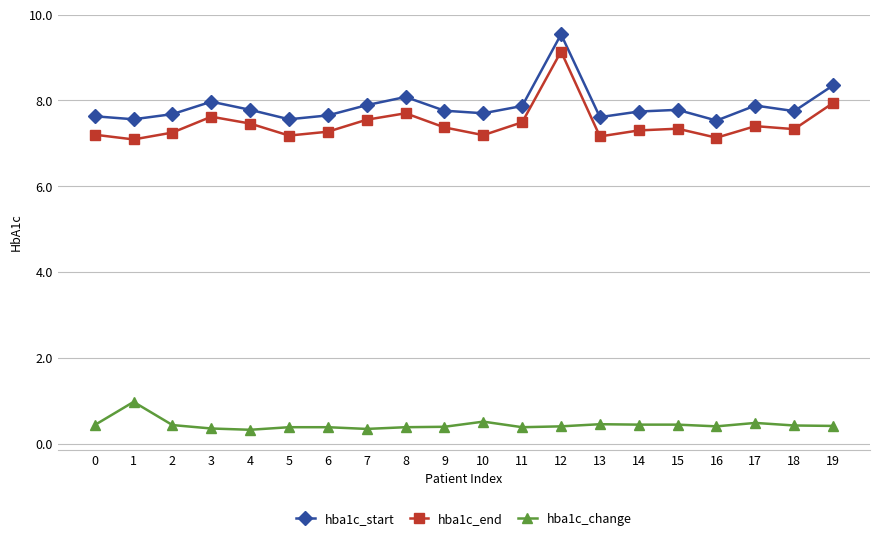

Does the chart display data point markers on the line(s)?

Yes